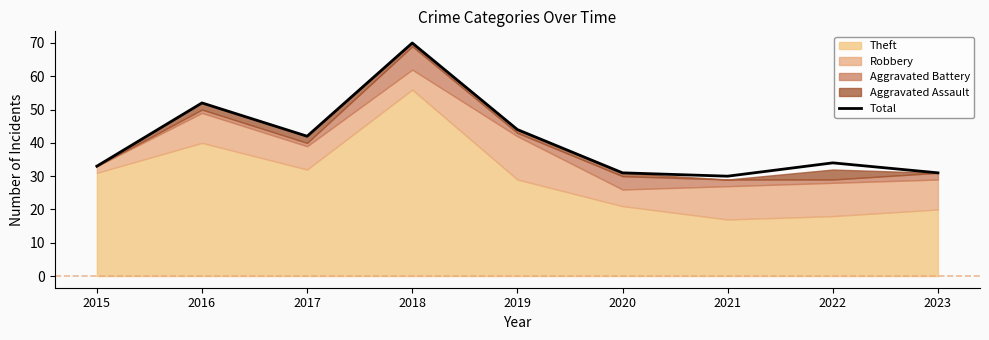

What is the difference between the second highest and second lowest values?

21